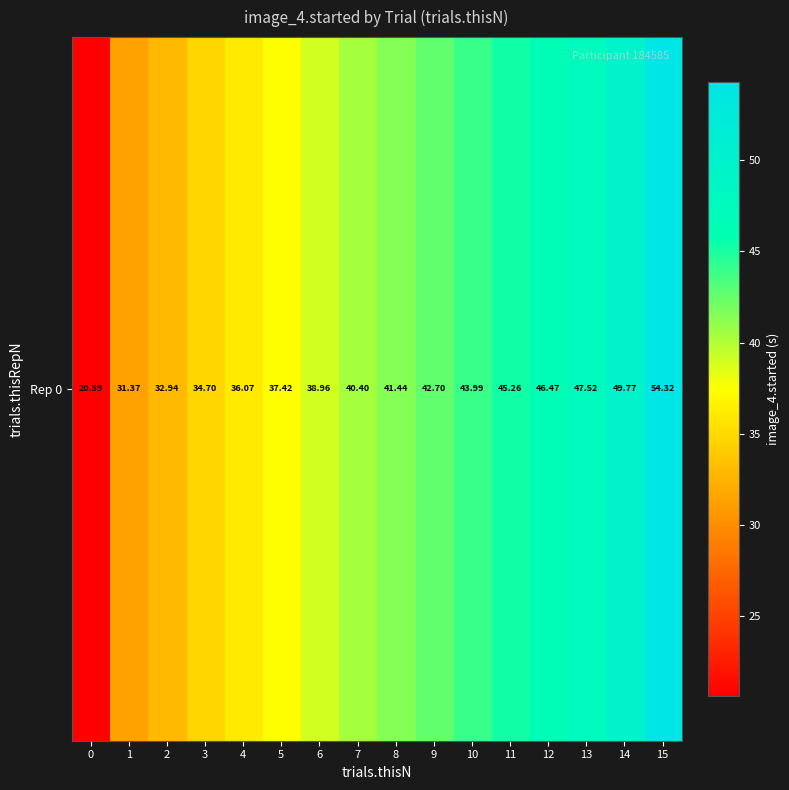

What is the minimum value shown in the chart?

20.6